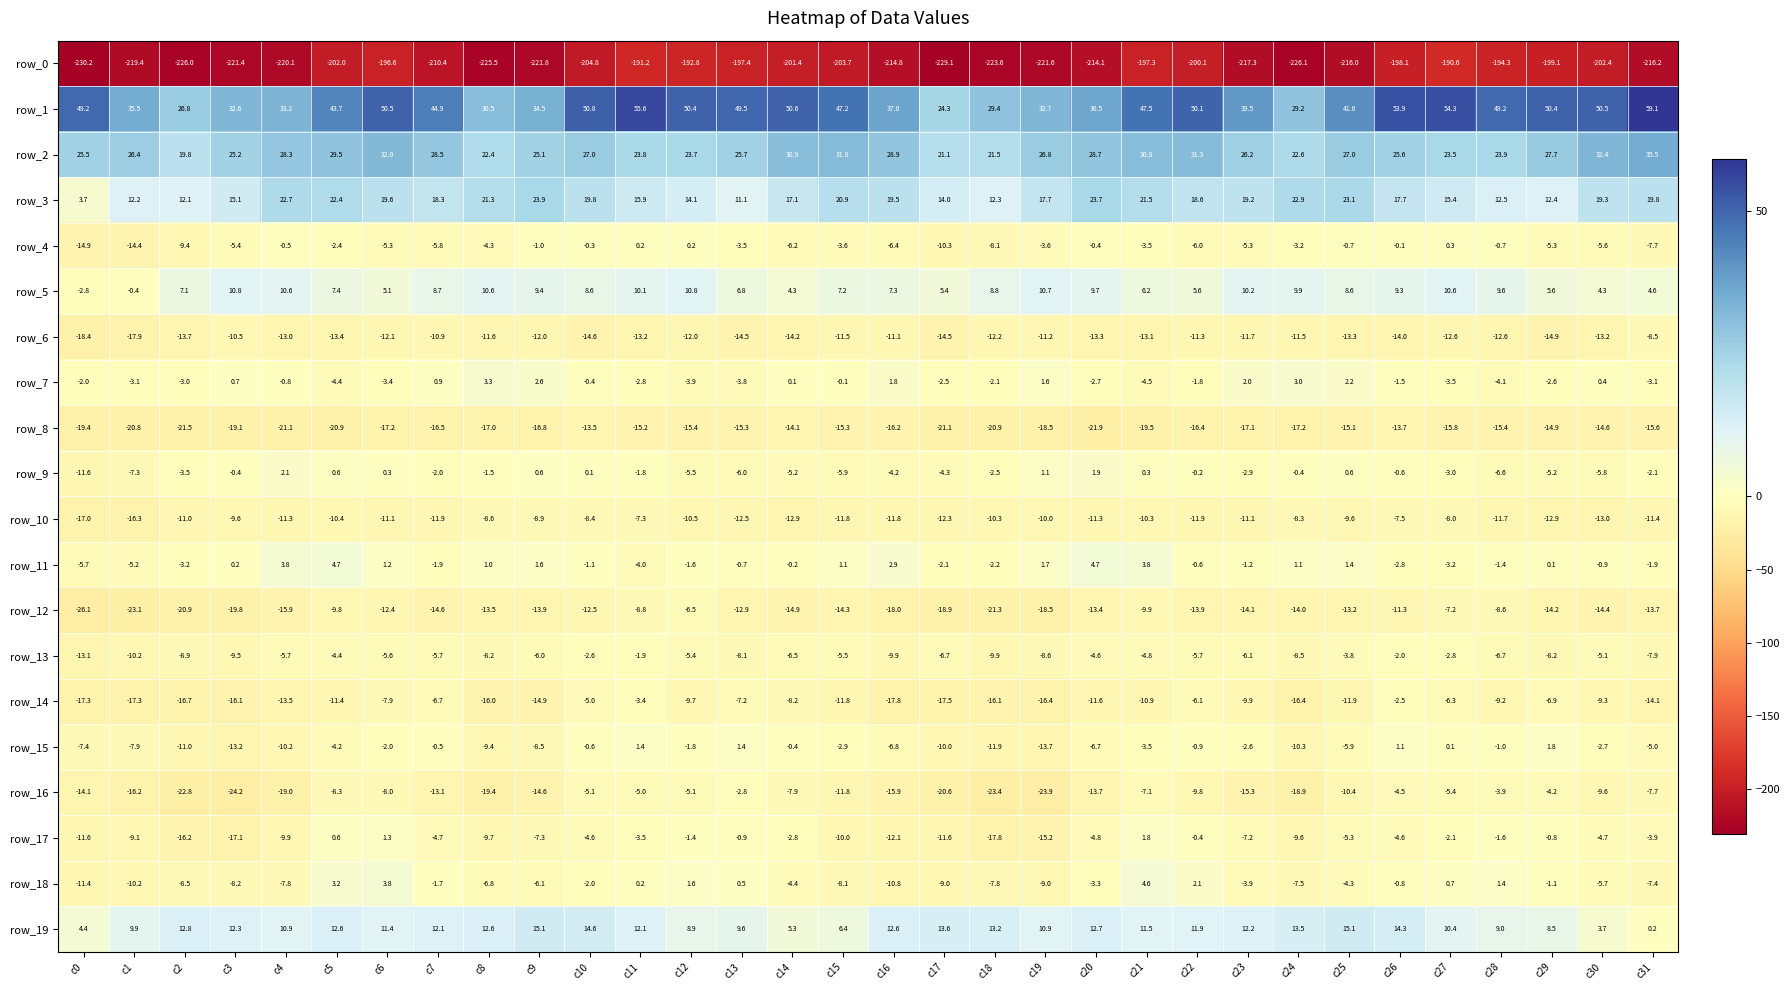

Reading right to left, list all the values displayed in this chart.

row_0: -216.2	-202.4	-199.1	-194.3	-190.6	-198.1	-216.0	-226.1	-217.3	-200.1	-197.3	-214.1	-221.6	-223.6	-229.1	-214.8	-203.7	-201.4	-197.4	-192.8	-191.2	-204.8	-221.8	-225.5	-210.4	-196.6	-202.0	-220.1	-221.4	-226.0	-219.4	-230.2
row_1: 59.1	50.5	50.4	49.2	54.3	53.9	41.6	29.2	39.5	50.1	47.5	36.5	32.7	29.4	24.3	37.0	47.2	50.6	49.5	50.4	55.6	50.8	34.5	30.5	44.9	50.5	43.7	33.2	32.6	26.8	35.5	49.2
row_2: 35.5	32.4	27.7	23.9	23.5	25.6	27.0	22.6	26.2	31.3	30.8	28.7	26.8	21.5	21.1	28.9	31.8	30.9	25.7	23.7	23.8	27.0	25.1	22.4	28.5	32.0	29.5	28.3	25.2	19.8	26.4	25.5
row_3: 19.8	19.3	12.4	12.5	15.4	17.7	23.1	22.9	19.2	18.6	21.5	23.7	17.7	12.3	14.0	19.5	20.9	17.1	11.1	14.1	15.9	19.8	23.9	21.3	18.3	19.6	22.4	22.7	15.1	12.1	12.2	3.7
row_4: -7.7	-5.6	-5.3	-0.7	0.3	-0.1	-0.7	-3.2	-5.3	-6.0	-3.5	-0.4	-3.6	-8.1	-10.3	-6.4	-3.6	-6.2	-3.5	0.2	0.2	-0.3	-1.0	-4.3	-5.8	-5.3	-2.4	-0.5	-5.4	-9.4	-14.4	-14.9
row_5: 4.6	4.3	5.6	9.6	10.6	9.3	8.6	9.9	10.2	5.6	6.2	9.7	10.7	8.8	5.4	7.3	7.2	4.3	6.8	10.8	10.1	8.6	9.4	10.6	8.7	5.1	7.4	10.6	10.8	7.1	-0.4	-2.8
row_6: -8.5	-13.2	-14.9	-12.6	-12.6	-14.0	-13.3	-11.5	-11.7	-11.3	-13.1	-13.3	-11.2	-12.2	-14.5	-11.1	-11.5	-14.2	-14.5	-12.0	-13.2	-14.6	-12.0	-11.6	-10.9	-12.1	-13.4	-13.0	-10.5	-13.7	-17.9	-18.4
row_7: -3.1	0.4	-2.6	-4.1	-3.5	-1.5	2.2	3.0	2.0	-1.8	-4.5	-2.7	1.6	-2.1	-2.5	1.8	-0.1	0.1	-3.8	-3.9	-2.8	-0.4	2.6	3.3	0.9	-3.4	-4.4	-0.8	0.7	-3.0	-3.1	-2.0
row_8: -15.6	-14.6	-14.9	-15.4	-15.8	-13.7	-15.1	-17.2	-17.1	-16.4	-19.5	-21.9	-18.5	-20.9	-21.1	-16.2	-15.3	-14.1	-15.3	-15.4	-15.2	-13.5	-16.8	-17.0	-16.5	-17.2	-20.9	-21.1	-19.1	-21.5	-20.8	-19.4
row_9: -2.1	-5.8	-5.2	-6.6	-3.0	-0.6	0.6	-0.4	-2.9	-0.2	0.3	1.9	1.1	-2.5	-4.3	-4.2	-5.9	-5.2	-6.0	-5.5	-1.8	0.1	0.6	-1.5	-2.0	0.3	0.6	2.1	-0.4	-3.5	-7.3	-11.6
row_10: -11.4	-13.0	-12.9	-11.7	-8.0	-7.5	-9.6	-8.3	-11.1	-11.9	-10.3	-11.3	-10.0	-10.3	-12.3	-11.8	-11.8	-12.9	-12.5	-10.5	-7.3	-8.4	-8.9	-8.6	-11.9	-11.1	-10.4	-11.3	-9.6	-11.0	-16.3	-17.0
row_11: -1.9	-0.9	0.1	-1.4	-3.2	-2.8	1.4	1.1	-1.2	-0.6	3.8	4.7	1.7	-2.2	-2.1	2.9	1.1	-0.2	-0.7	-1.6	-4.0	-1.1	1.6	1.0	-1.9	1.2	4.7	3.8	0.2	-3.2	-5.2	-5.7
row_12: -13.7	-14.4	-14.2	-8.6	-7.2	-11.3	-13.2	-14.0	-14.1	-13.9	-9.9	-13.4	-18.5	-21.3	-18.9	-18.0	-14.3	-14.9	-12.9	-6.5	-8.8	-12.5	-13.9	-13.5	-14.6	-12.4	-9.8	-15.9	-19.8	-20.9	-23.1	-26.1
row_13: -7.9	-5.1	-8.2	-6.7	-2.8	-2.0	-3.8	-8.5	-6.1	-5.7	-4.8	-4.6	-8.6	-9.9	-6.7	-9.9	-5.5	-6.5	-8.1	-5.4	-1.9	-2.6	-6.0	-8.2	-5.7	-5.6	-4.4	-5.7	-9.5	-8.9	-10.2	-13.1
row_14: -14.1	-9.3	-6.9	-9.2	-6.3	-2.5	-11.9	-16.4	-9.9	-6.1	-10.9	-11.6	-16.4	-16.1	-17.5	-17.8	-11.8	-8.2	-7.2	-9.7	-3.4	-5.0	-14.9	-16.0	-6.7	-7.9	-11.4	-13.5	-16.1	-16.7	-17.3	-17.3
row_15: -5.0	-2.7	1.8	-1.0	0.1	1.1	-5.9	-10.3	-2.6	-0.9	-3.5	-6.7	-13.7	-11.9	-10.0	-6.8	-2.9	-0.4	1.4	-1.8	1.4	-0.6	-8.5	-9.4	-0.5	-2.0	-4.2	-10.2	-13.2	-11.0	-7.9	-7.4
row_16: -7.7	-9.6	-4.2	-3.9	-5.4	-4.5	-10.4	-18.9	-15.3	-9.8	-7.1	-13.7	-23.9	-23.4	-20.6	-15.9	-11.8	-7.9	-2.8	-5.1	-5.0	-5.1	-14.6	-19.4	-13.1	-8.0	-8.3	-19.0	-24.2	-22.8	-16.2	-14.1
row_17: -3.9	-4.7	-0.8	-1.6	-2.1	-4.6	-5.3	-9.6	-7.2	-0.4	1.8	-4.8	-15.2	-17.8	-11.6	-12.1	-10.0	-2.8	-0.9	-1.4	-3.5	-4.6	-7.3	-9.7	-4.7	1.3	0.6	-9.9	-17.1	-16.2	-9.1	-11.6
row_18: -7.4	-5.7	-1.1	1.4	0.7	-0.8	-4.3	-7.5	-3.9	2.1	4.6	-3.3	-9.0	-7.8	-9.0	-10.8	-8.1	-4.4	0.5	1.6	0.2	-2.0	-6.1	-6.8	-1.7	3.8	3.2	-7.8	-8.2	-8.5	-10.2	-11.4
row_19: 0.2	3.7	8.5	9.0	10.4	14.3	15.1	13.5	12.2	11.9	11.5	12.7	10.9	13.2	13.6	12.6	6.4	5.3	9.6	8.9	12.1	14.6	15.1	12.6	12.1	11.4	12.6	10.9	12.3	12.8	9.9	4.4